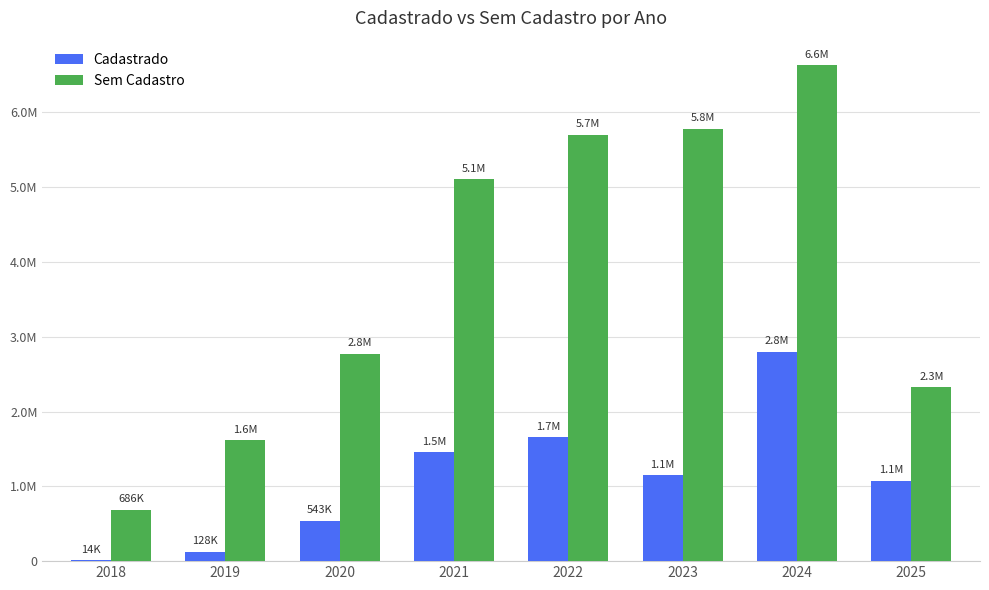

Does the chart contain stacked bars?

No